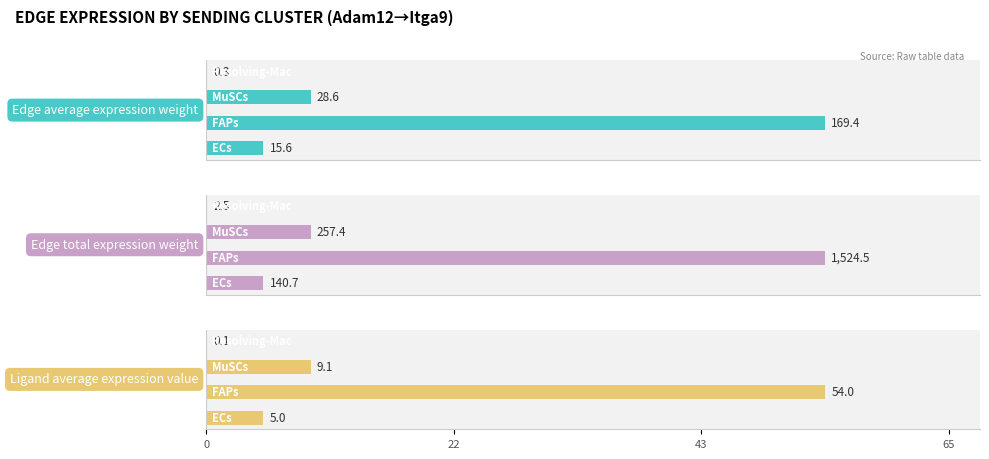

Rank the series at 50 from lowest to highest value.

Ligand average expression value, Edge average expression weight, Edge total expression weight